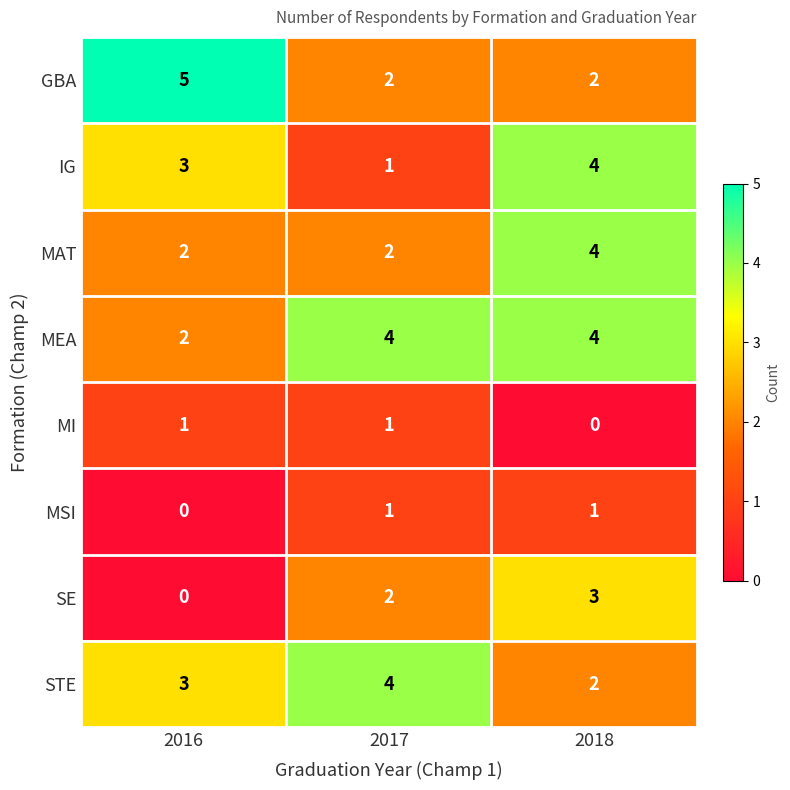

At which label does STE reach its minimum?

2018